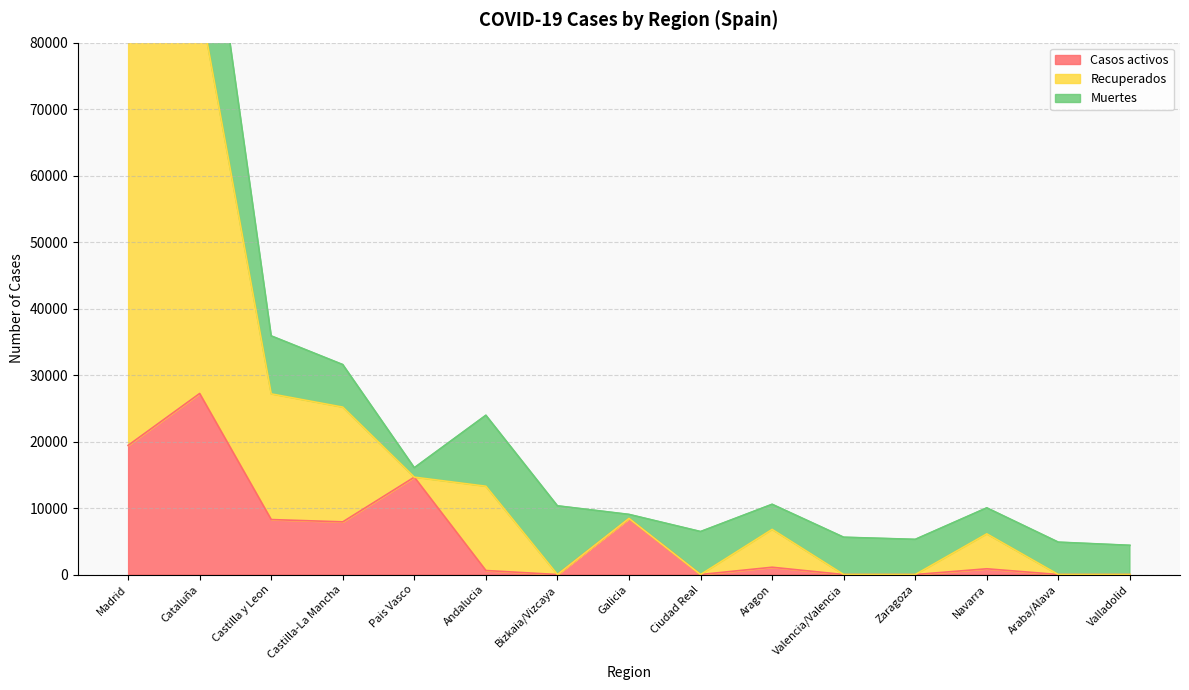

The Casos activos series shows 0 at Valencia/Valencia. True or false?

True